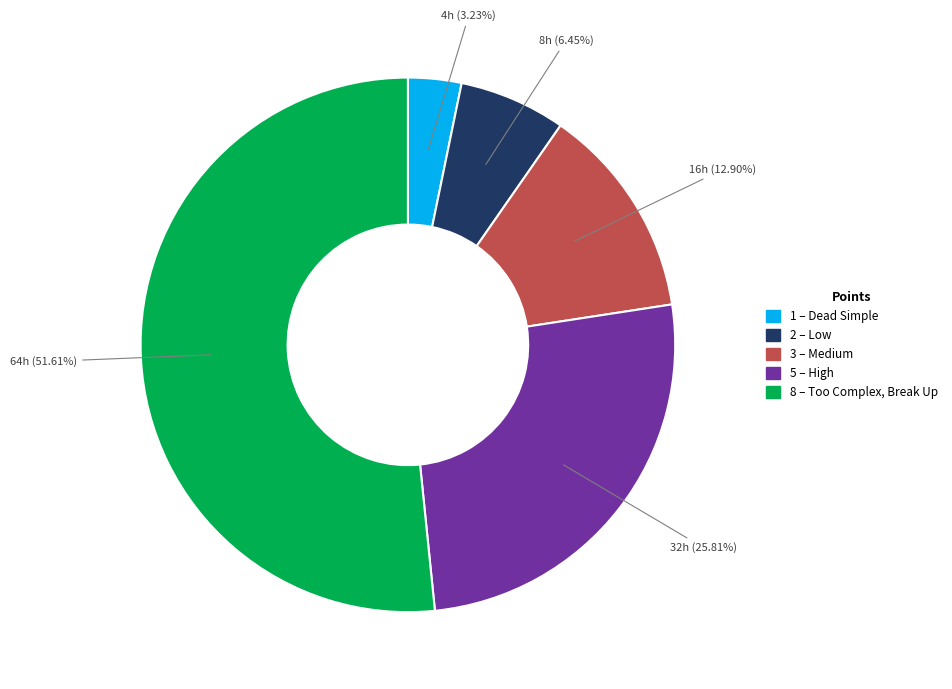

Count the number of slices in the pie.

5